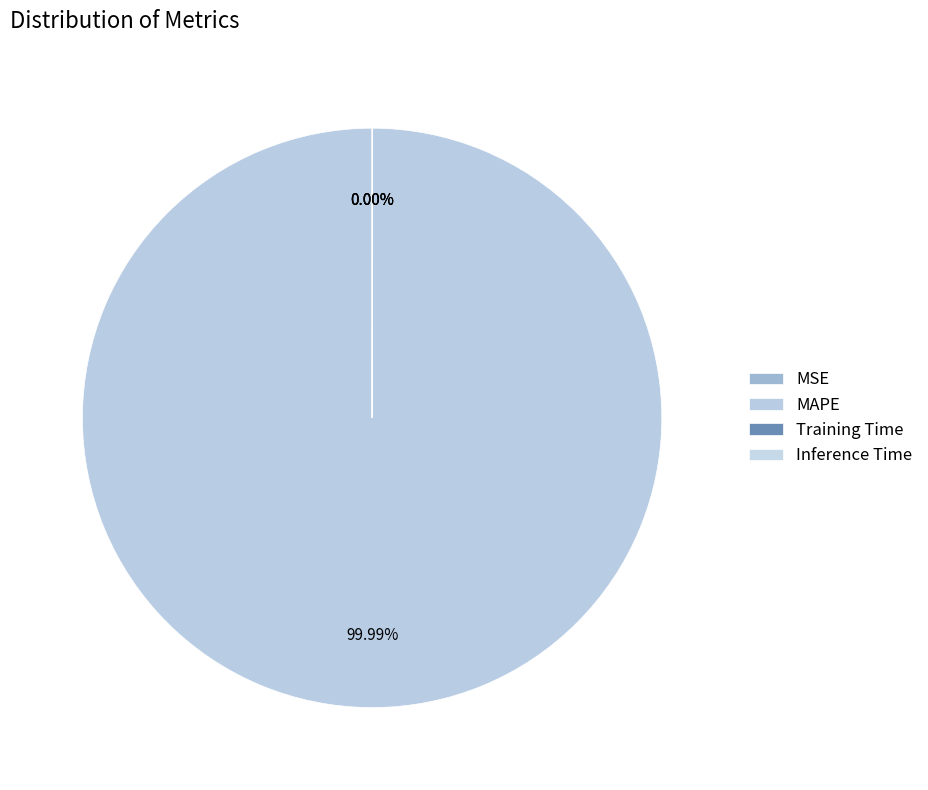

True or false: MAPE accounts for 99% of the total.

False